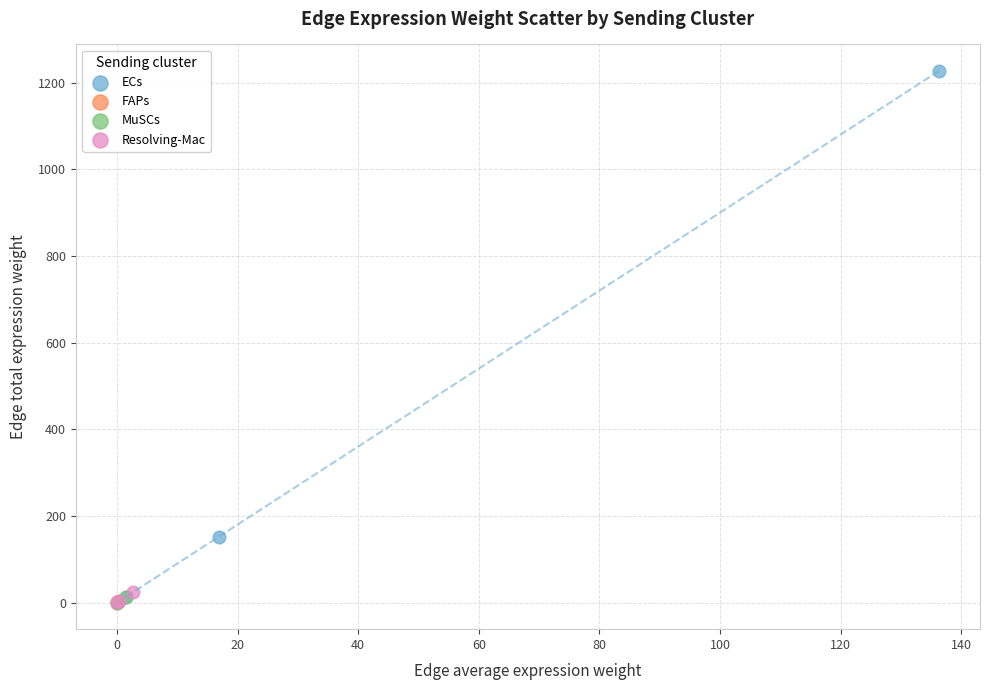

Which series has the largest Y range (max minus min)?

ECs